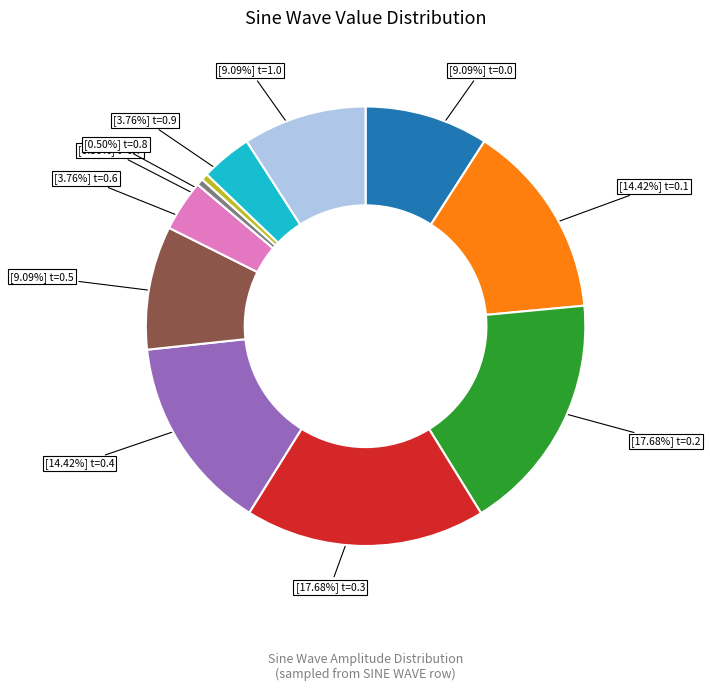

How many slices are in this pie chart?

11